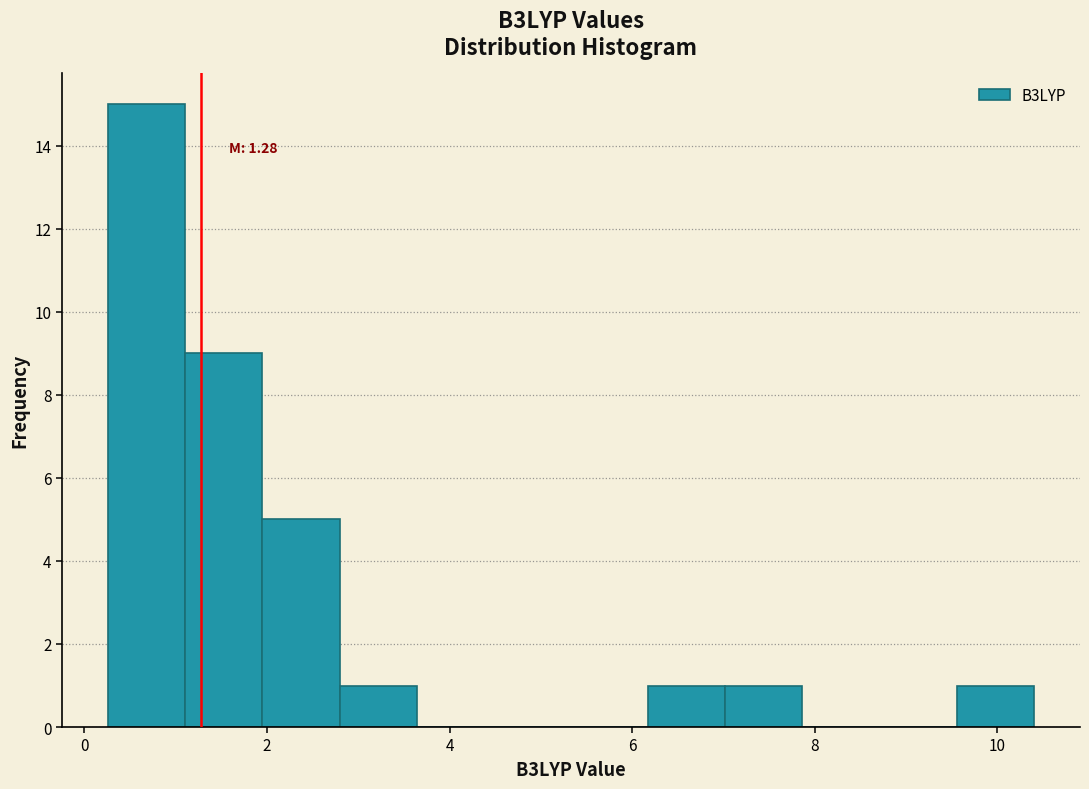

Which range on the x-axis has the tallest bar?

0.2 to 1.2